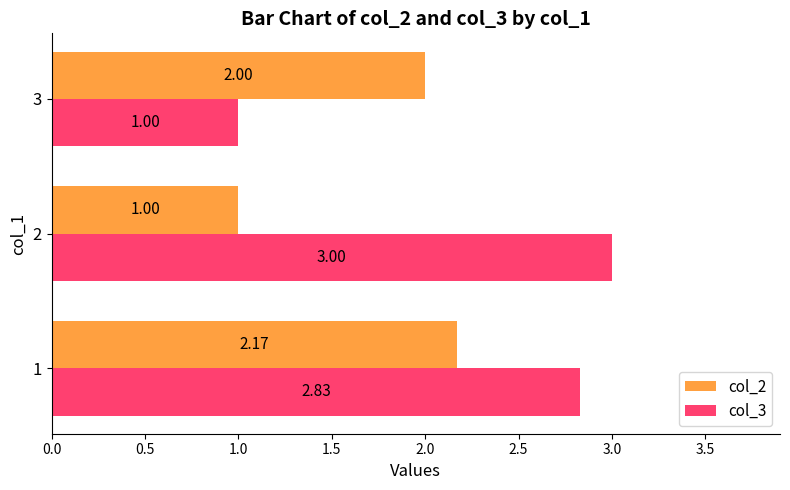

Which series has the largest total across all categories?

col_3